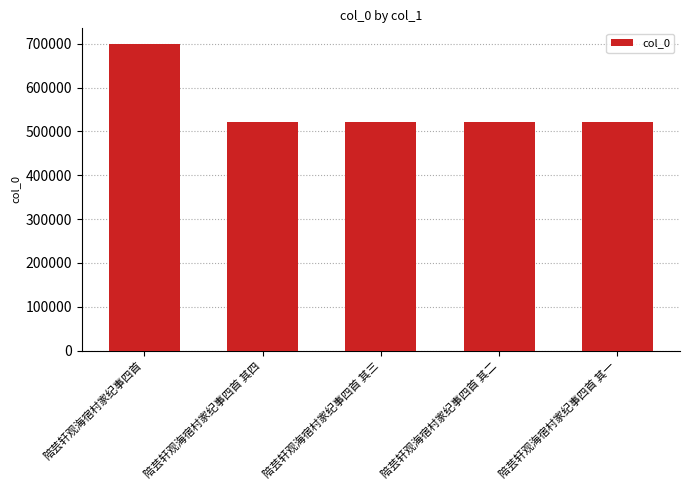

Is it true that the value at 陪芸轩观海宿村家纪事四首 其四 is 274676?

False